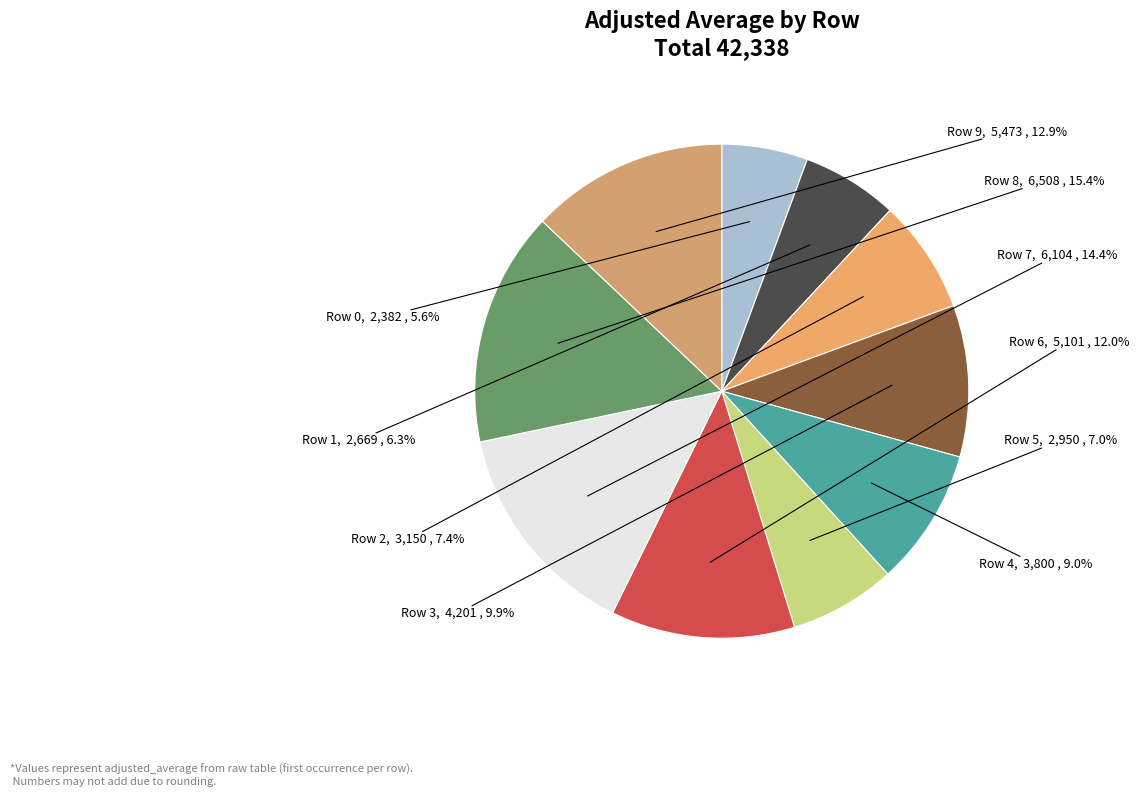

To the nearest percent, what is the average slice percentage?

10%